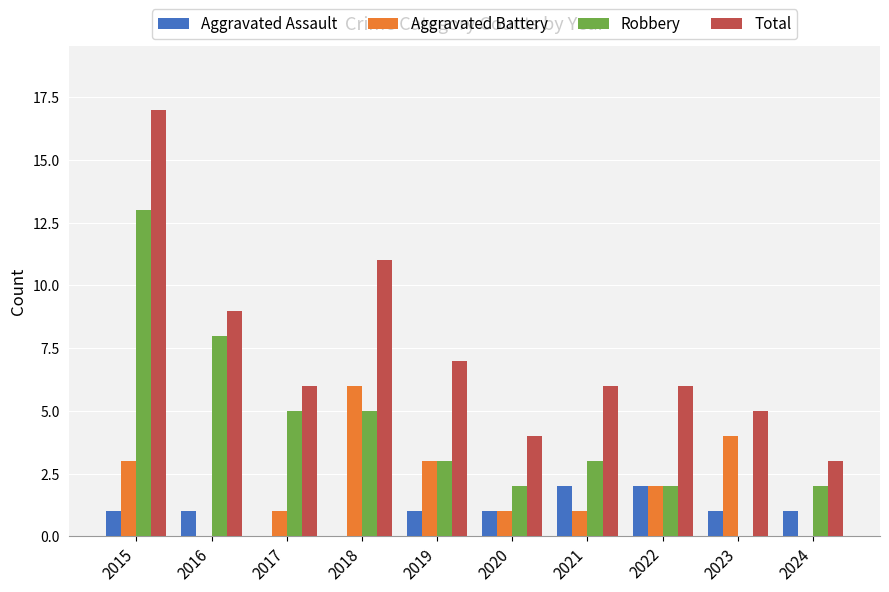

Reading right to left, list all the values displayed in this chart.

Aggravated Assault: 1	1	2	2	1	1	0	0	1	1
Aggravated Battery: 0	4	2	1	1	3	6	1	0	3
Robbery: 2	0	2	3	2	3	5	5	8	13
Total: 3	5	6	6	4	7	11	6	9	17